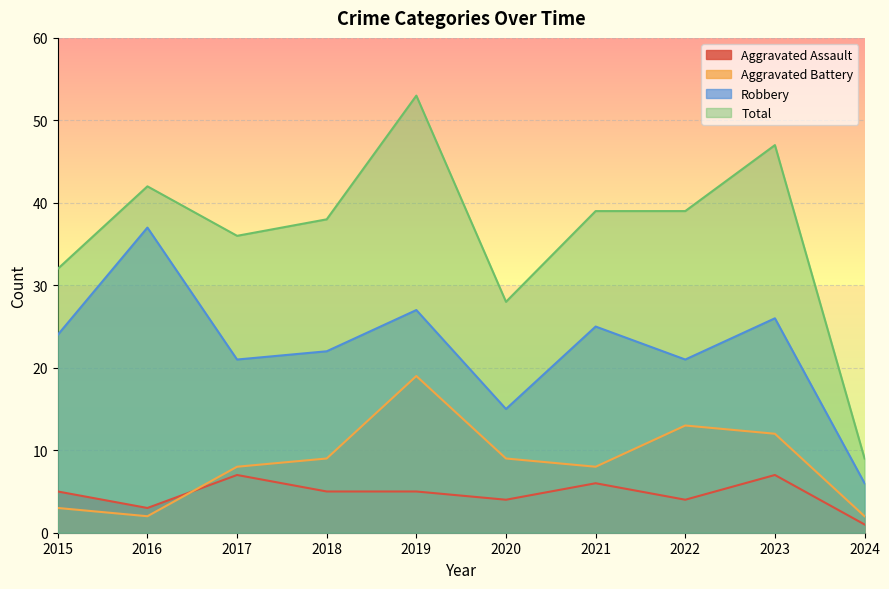

At which category does Robbery reach its first local valley?

2017